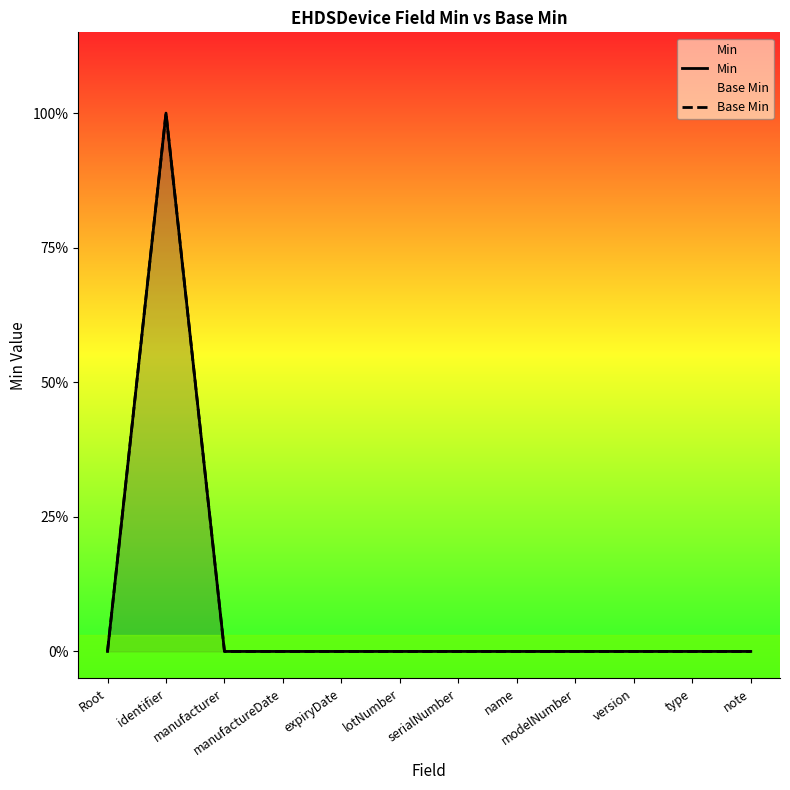

What are all the series names shown in the legend?

Min, Base Min